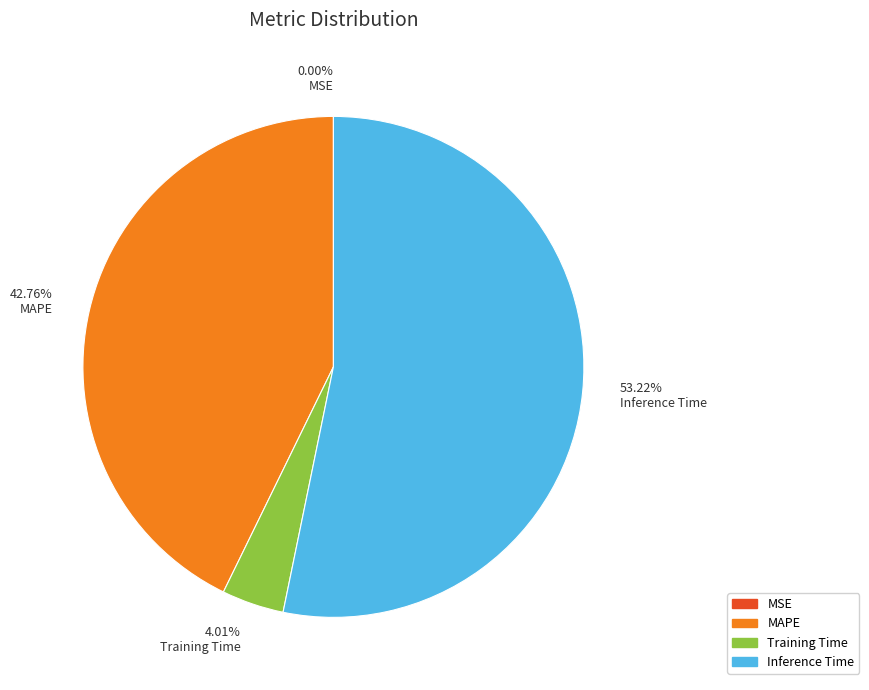

The Inference Time slice represents 40% of the pie. True or false?

False